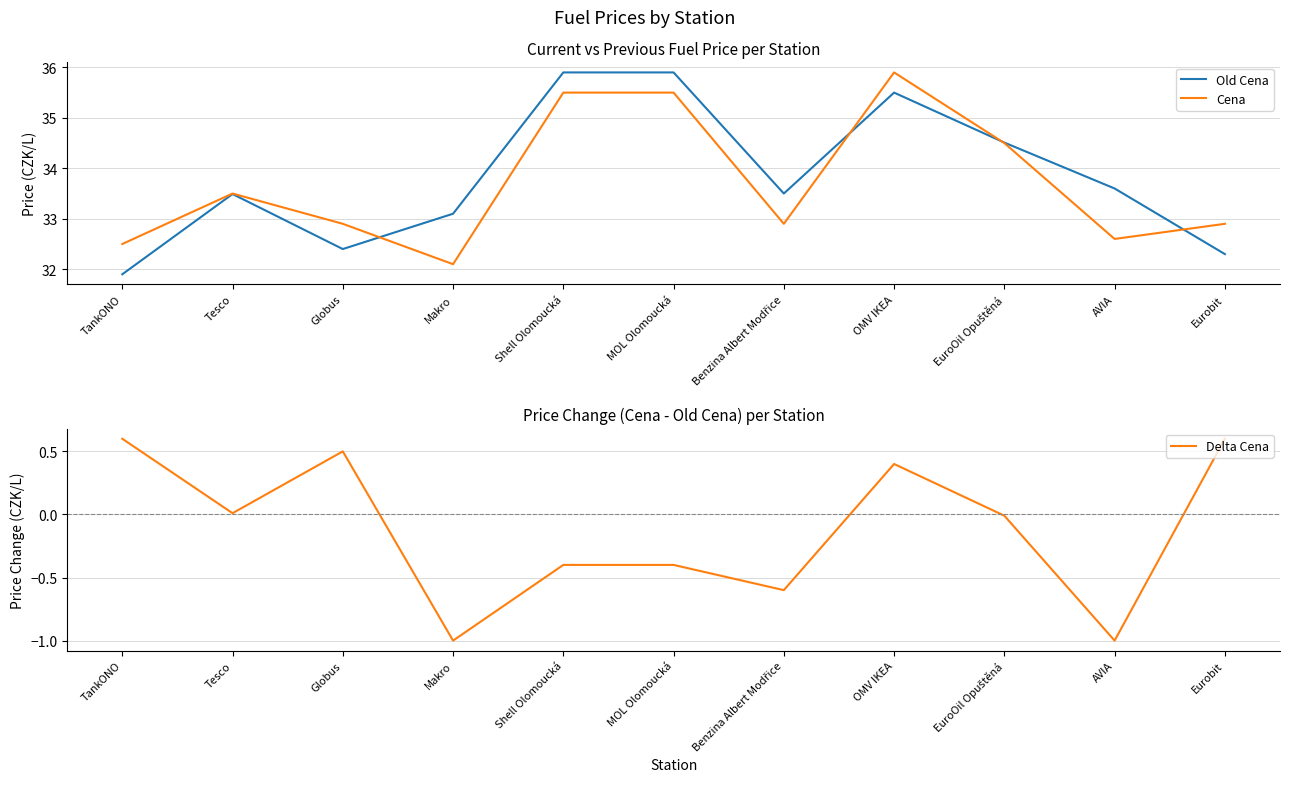

Is it true that Old Cena equals 32.4 at Globus?

True